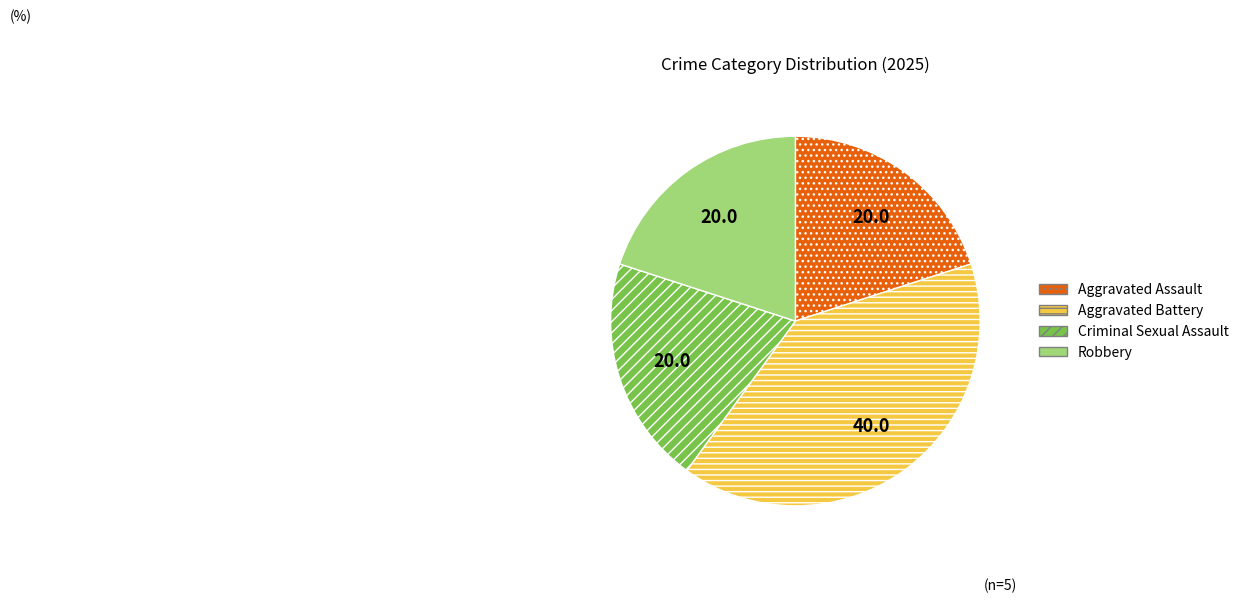

Which slice is the largest?

Aggravated Battery